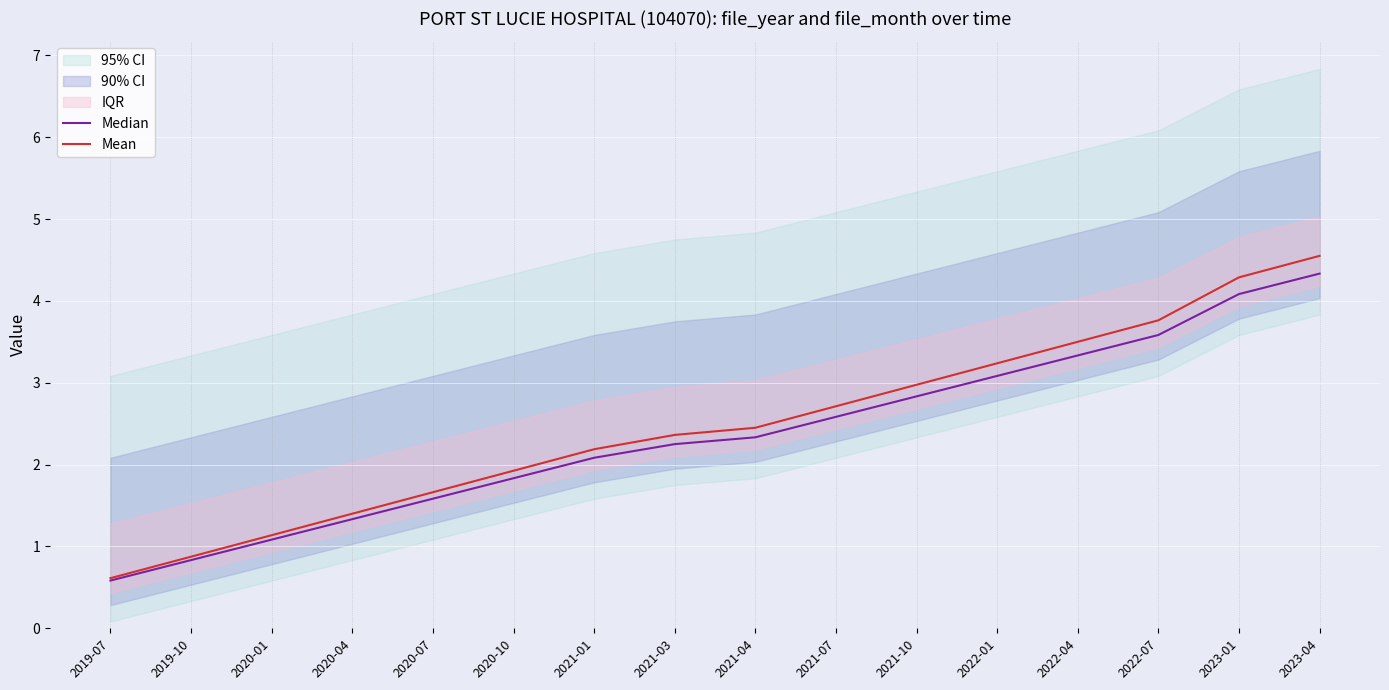

What is the difference between the second highest and second lowest values in the Median series?

3.2